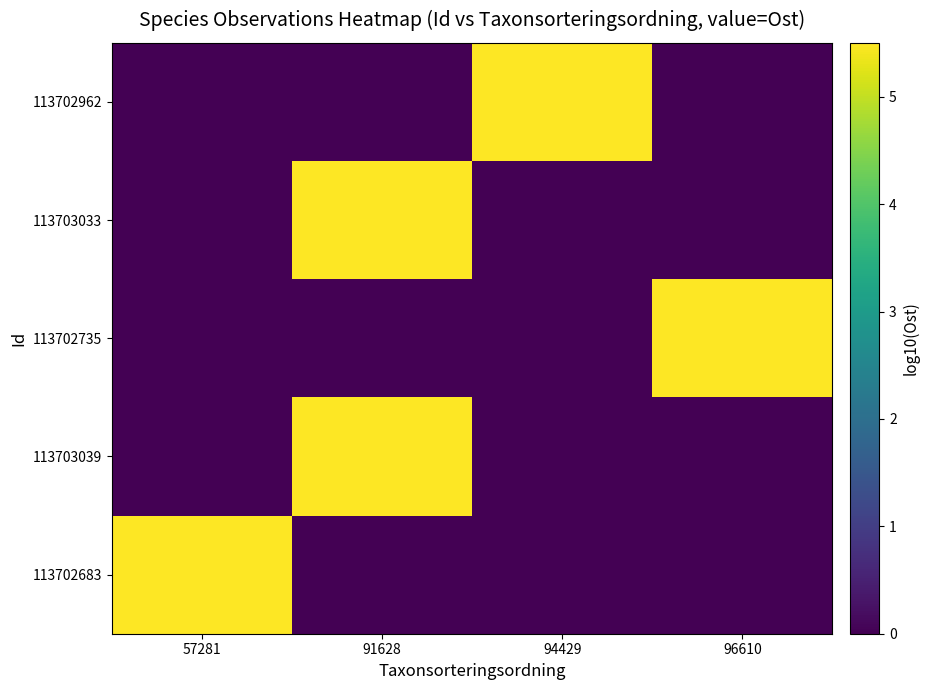

At which category is the sum across all series the highest?

91628